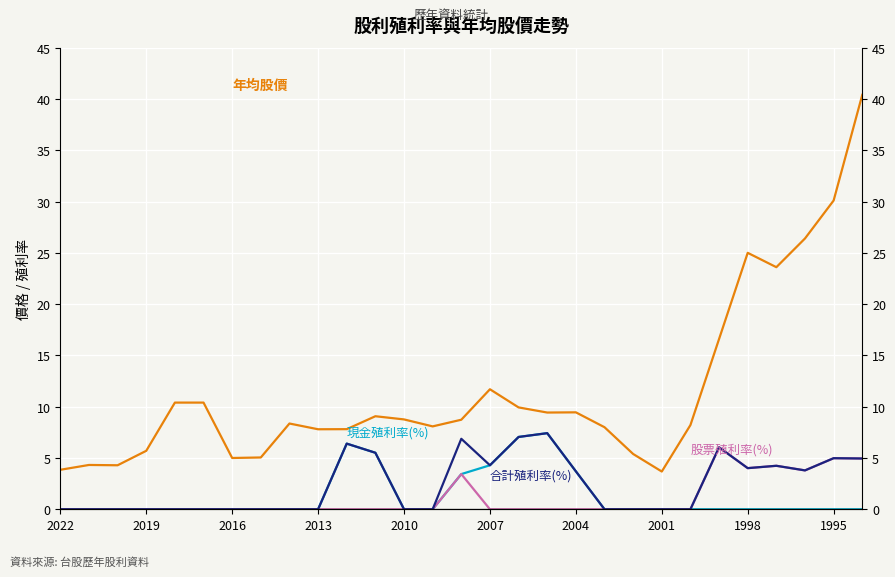

What is the difference between the second highest and minimum values in the 年均股價 series?

26.4